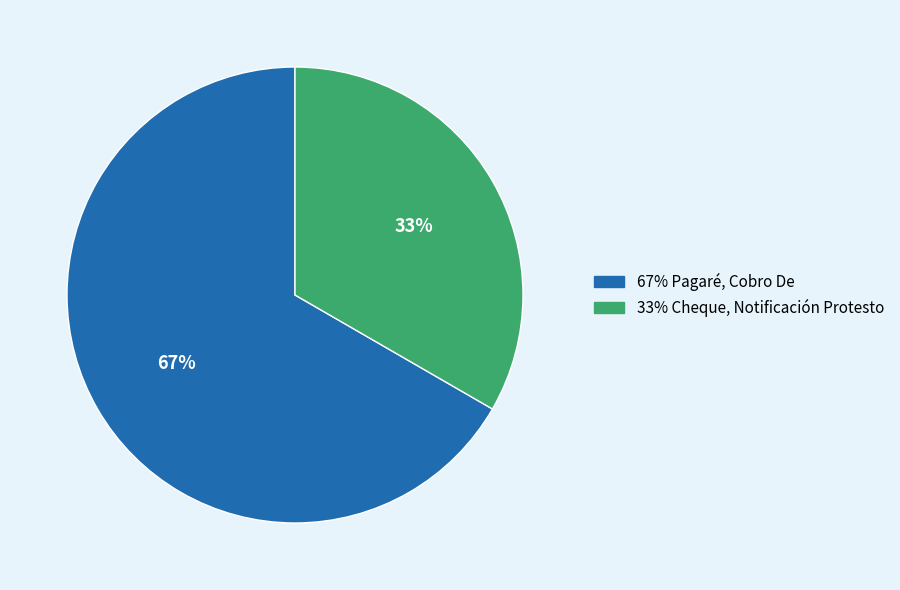

To the nearest percent, what is the average slice percentage?

50%